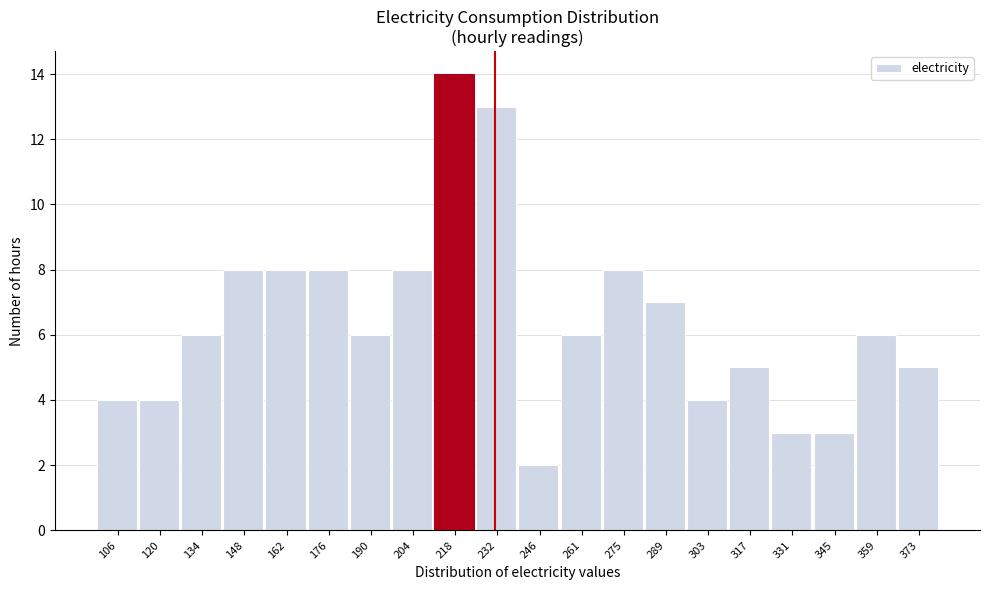

How tall is the bar that spans 184 to 198 on the x-axis? Neither the bar edges nor the heights are printed on the chart, so give them approximately, as read against the axes.

6